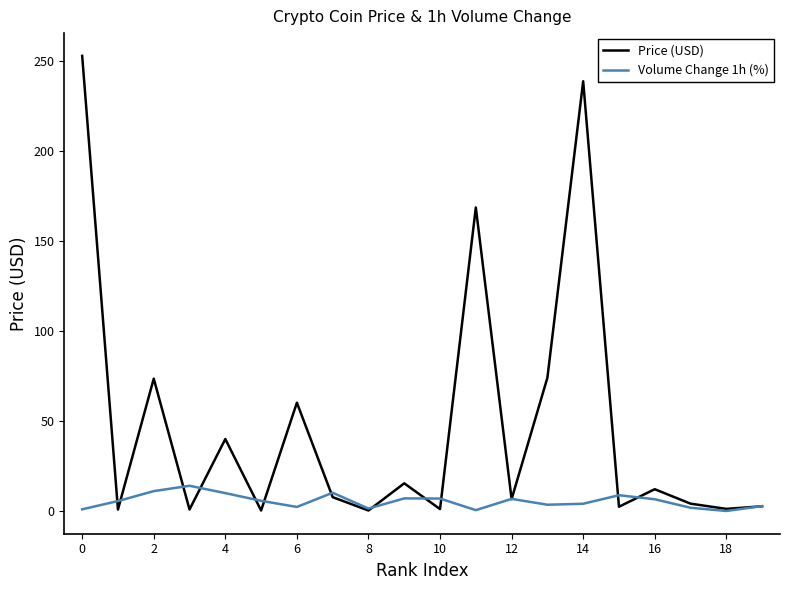

Rank the series by their average value, from lowest to highest.

Volume Change 1h (%), Price (USD)